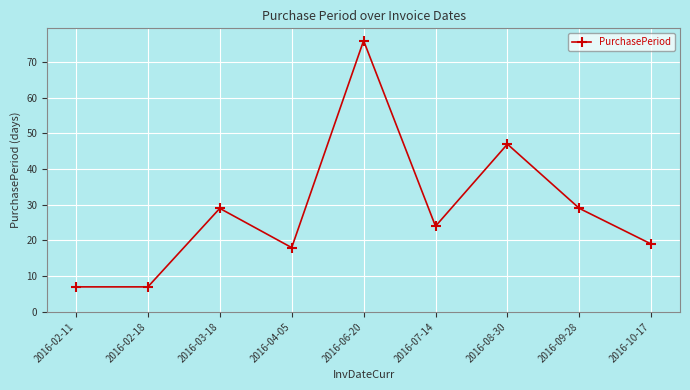

What is the label of the 1st point from the right?

2016-10-17